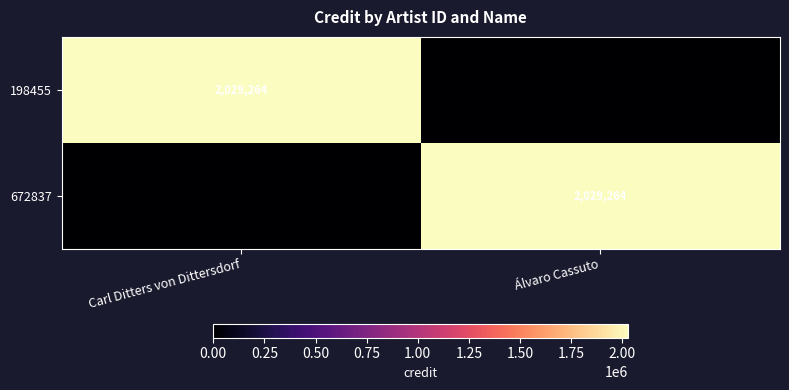

How many distinct data groups are displayed?

2